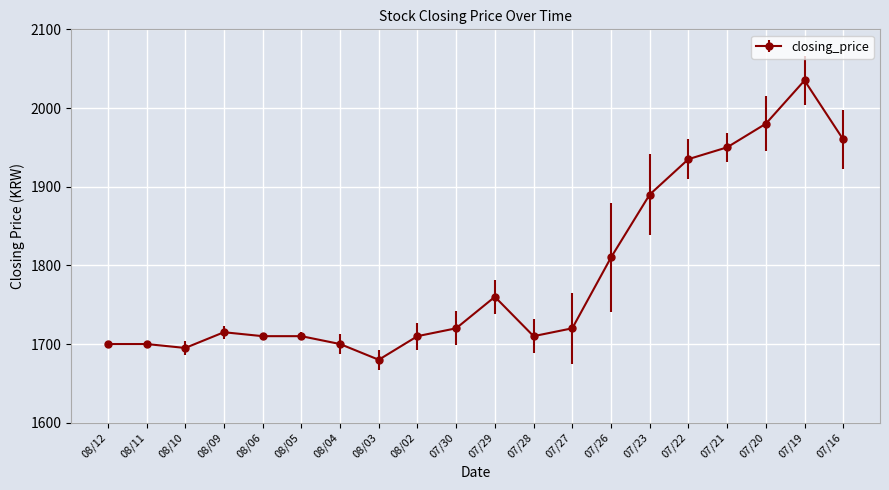

What is the smallest value displayed?

1680